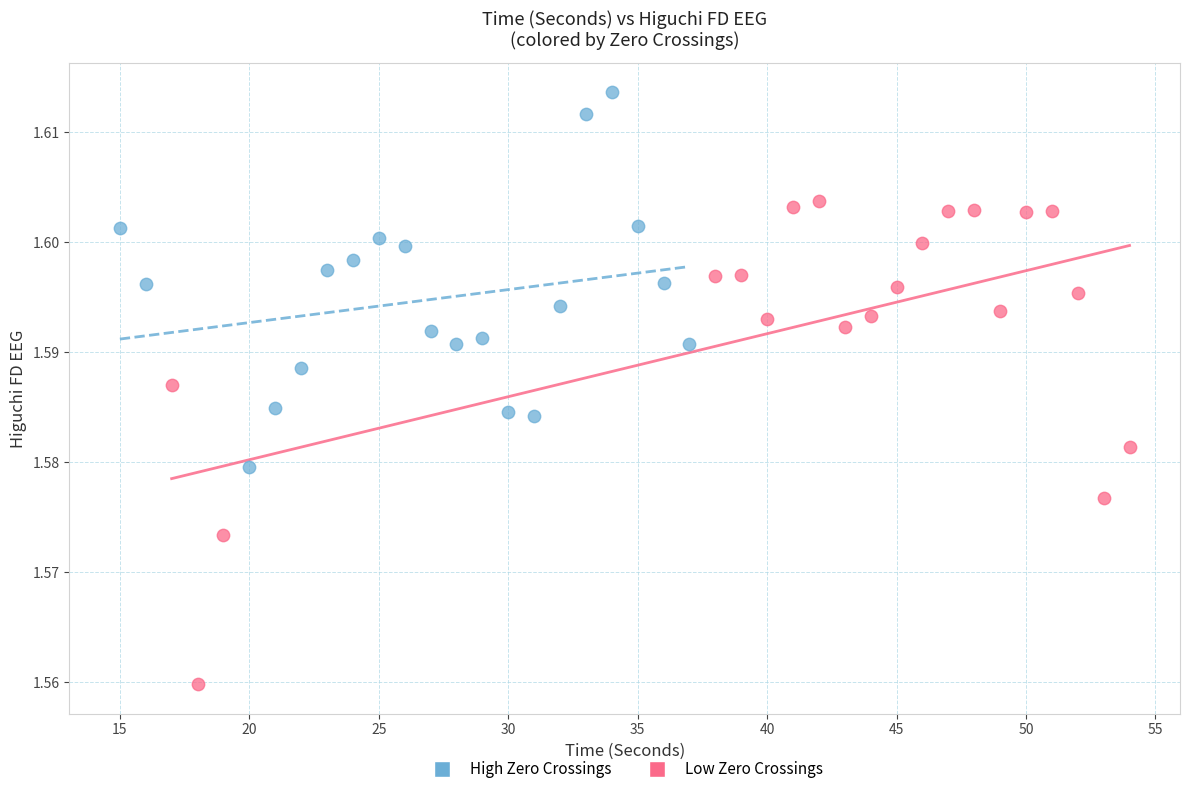

What are all the series names shown in the legend?

High Zero Crossings, Low Zero Crossings